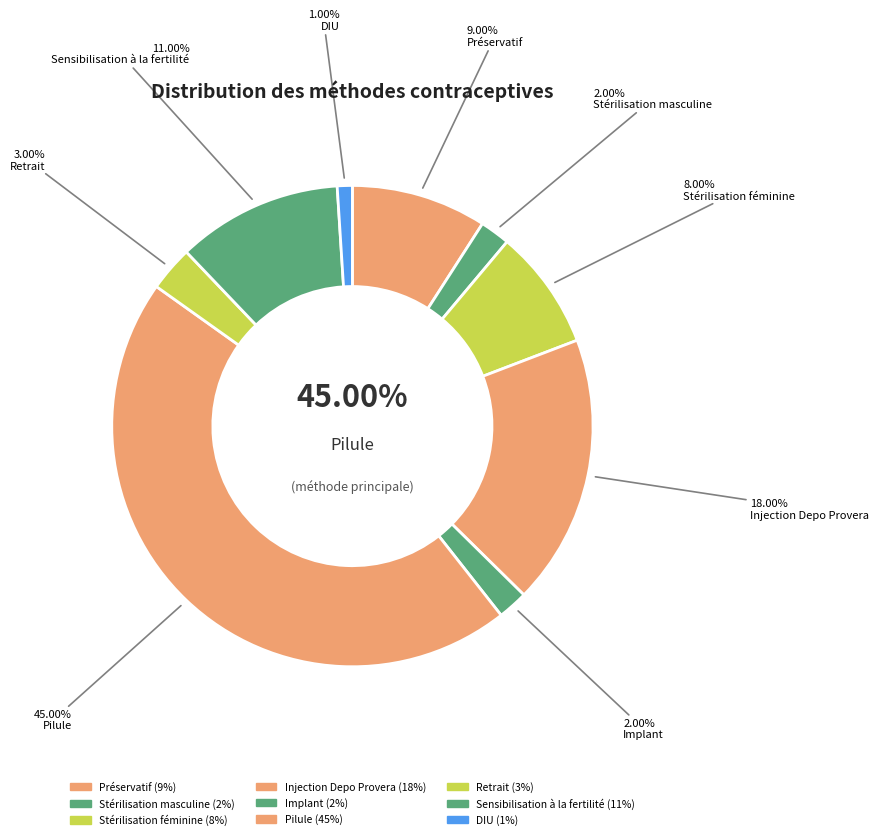

True or false: DIU accounts for 1% of the total.

True